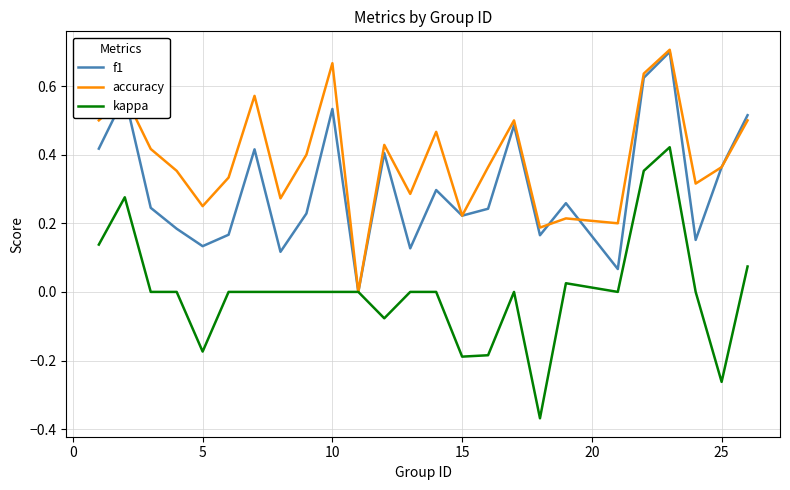

Which series has the largest total across all categories?

accuracy